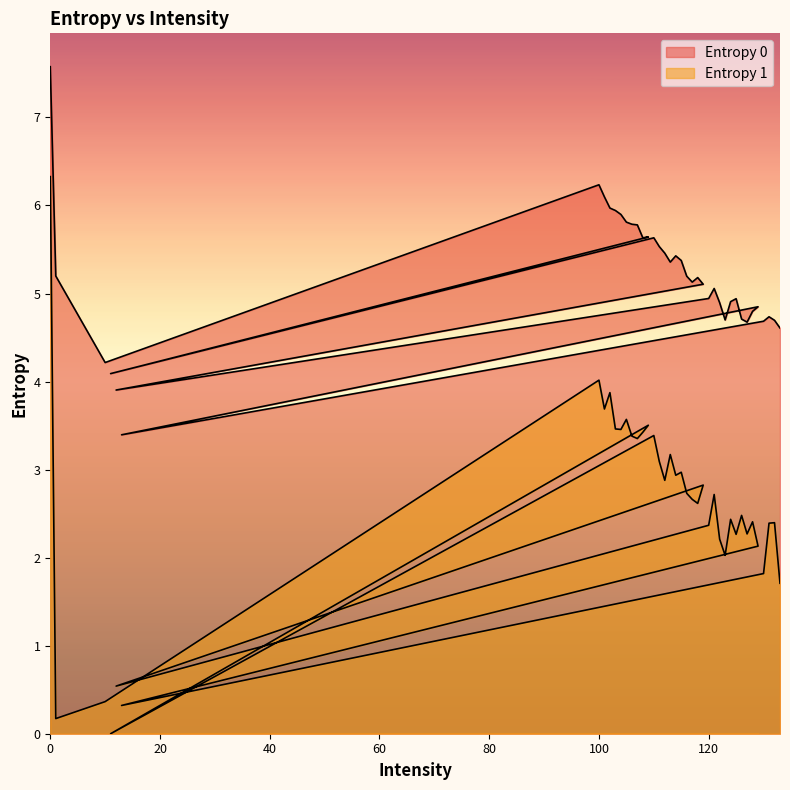

Which has a higher value, 130 or 117?

117